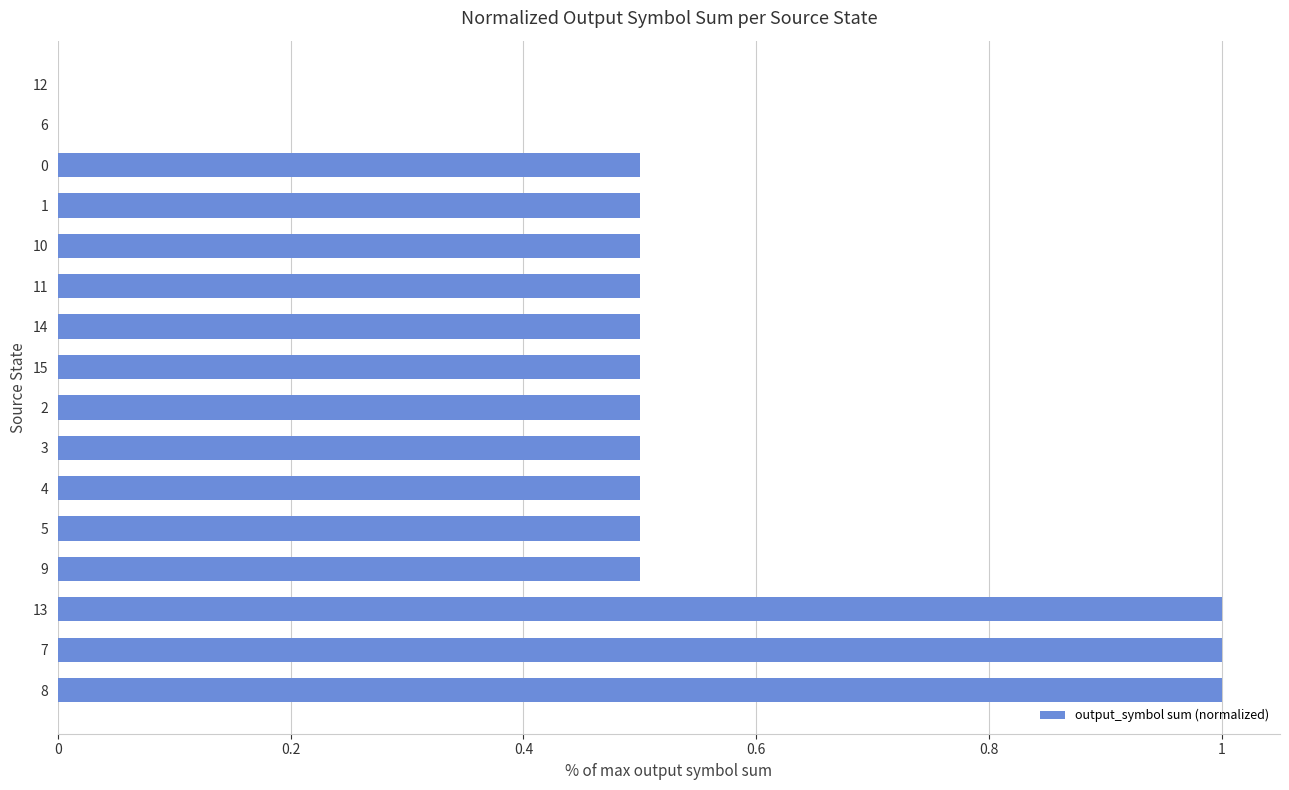

What is the sum of the values at 14 and 7?

1.5